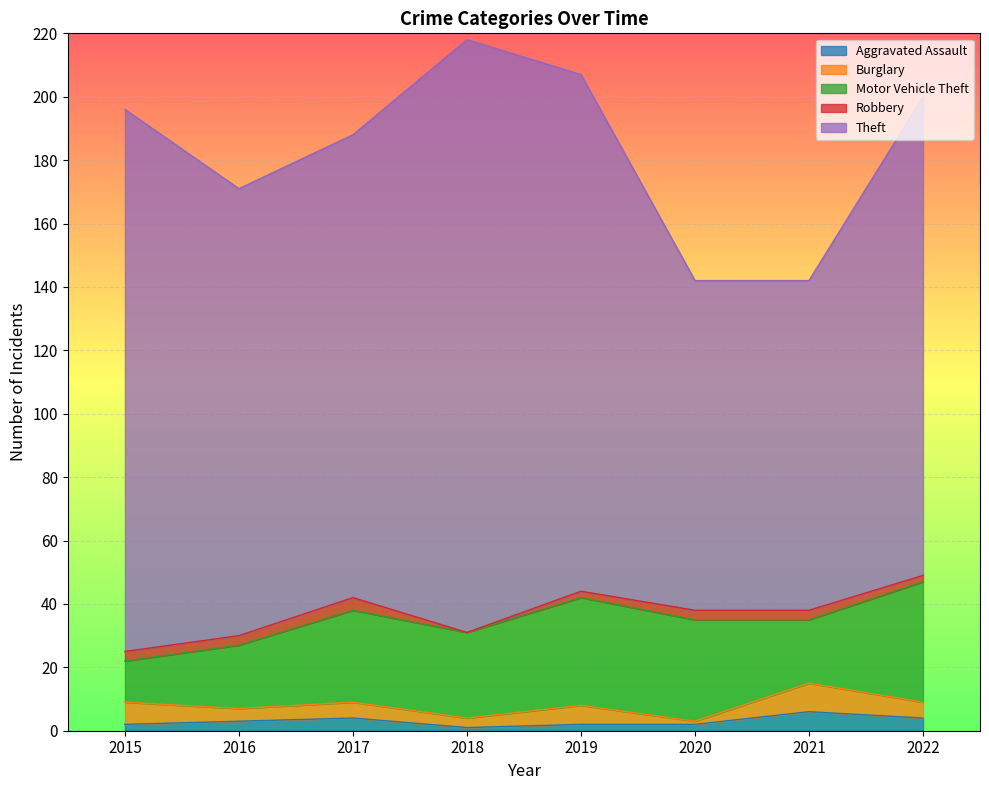

Which series changed the most between 2017 and 2021?

Theft